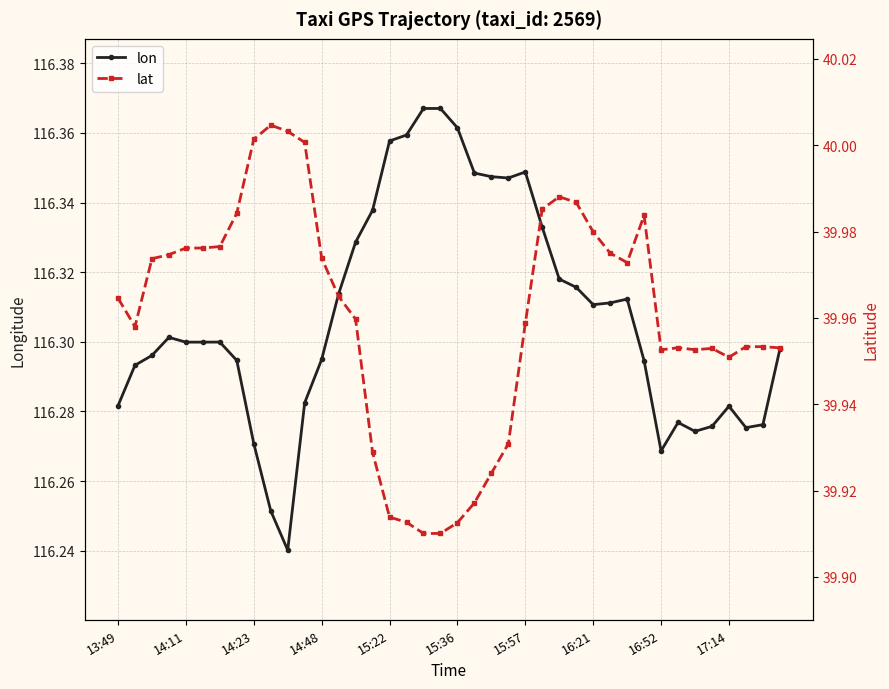

Is this an area chart (filled region under the line)?

No